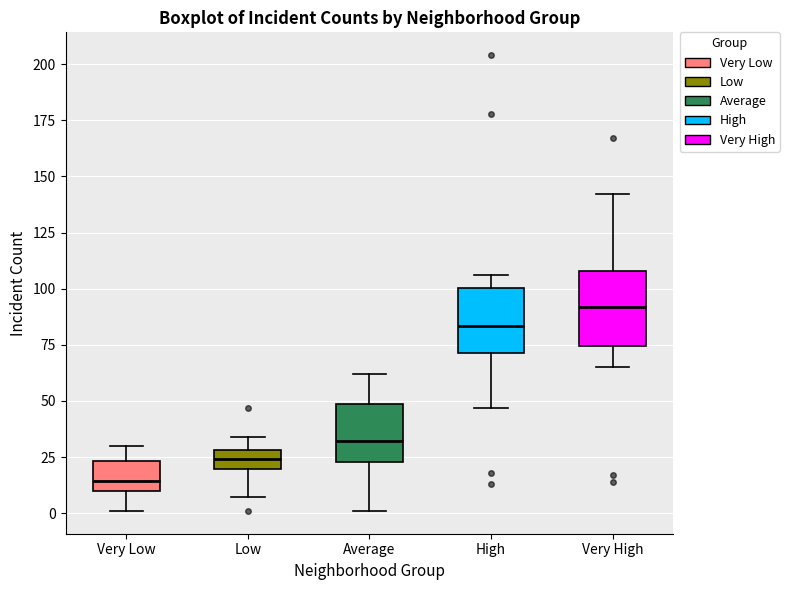

Comparing the boxes themselves (not the whiskers), which one is the tallest?

Very High